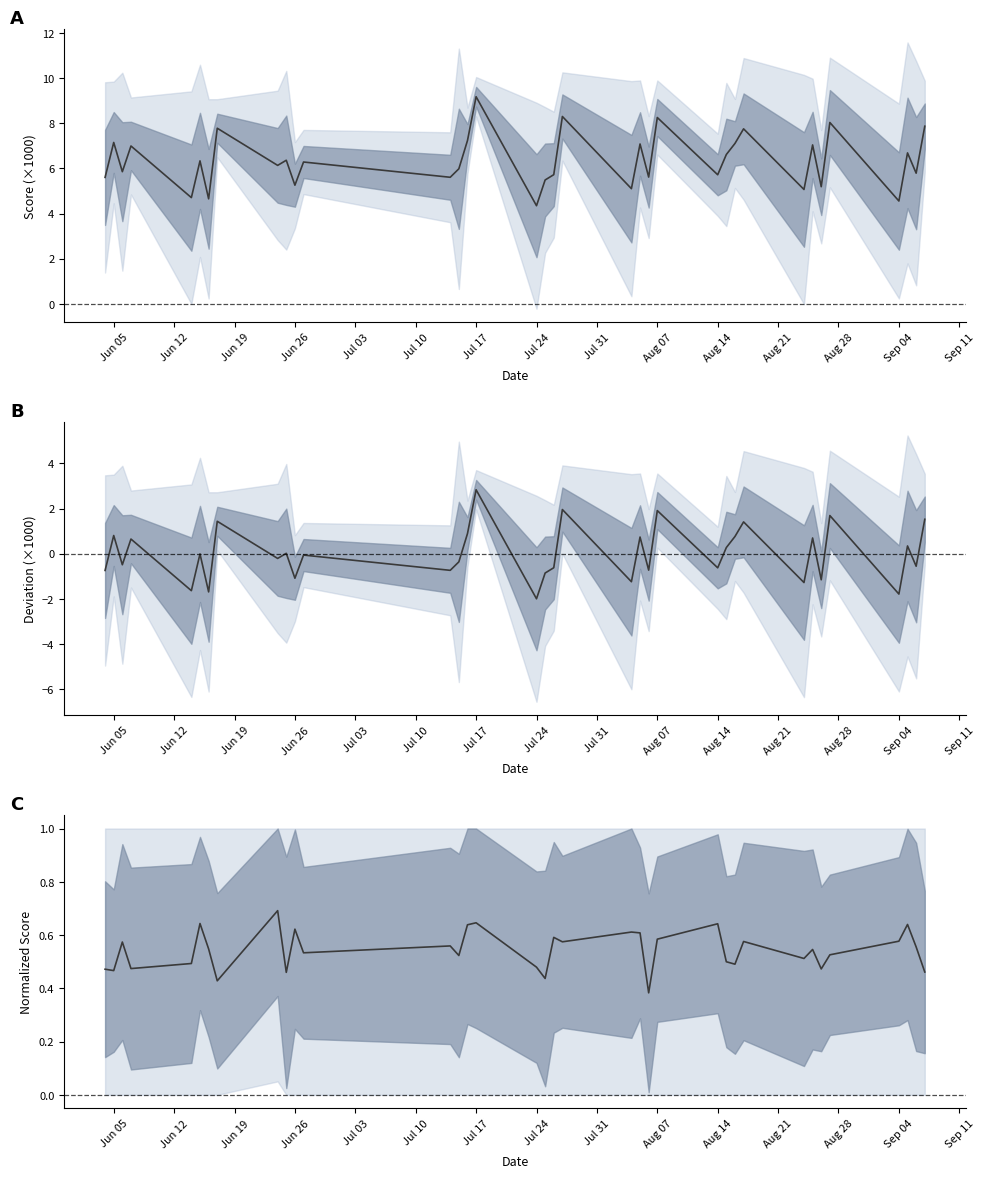

What is the label of the 23rd point from the right?

Sep 04